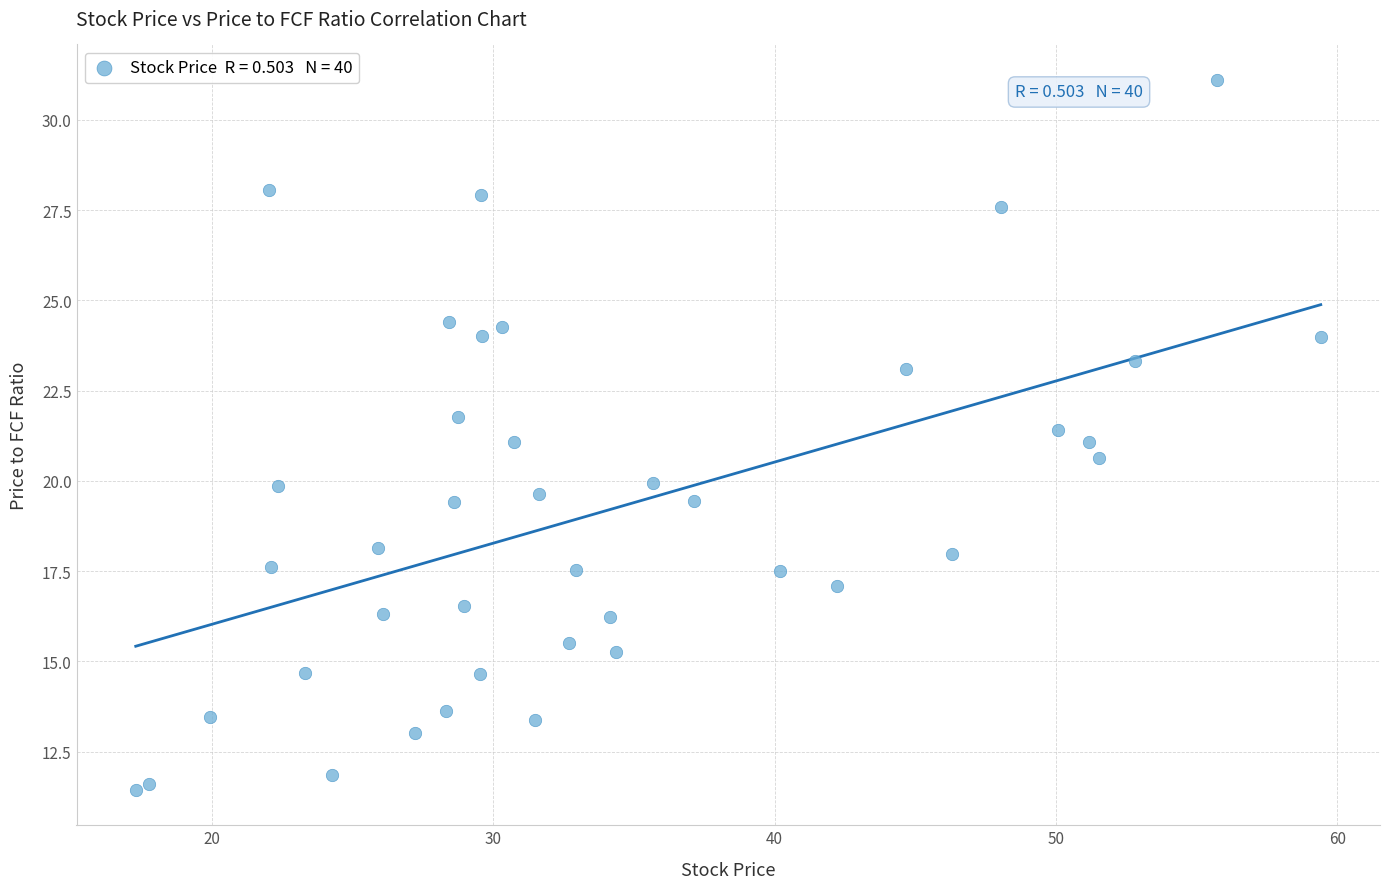

What is the range of X values (max minus min)?

42.1